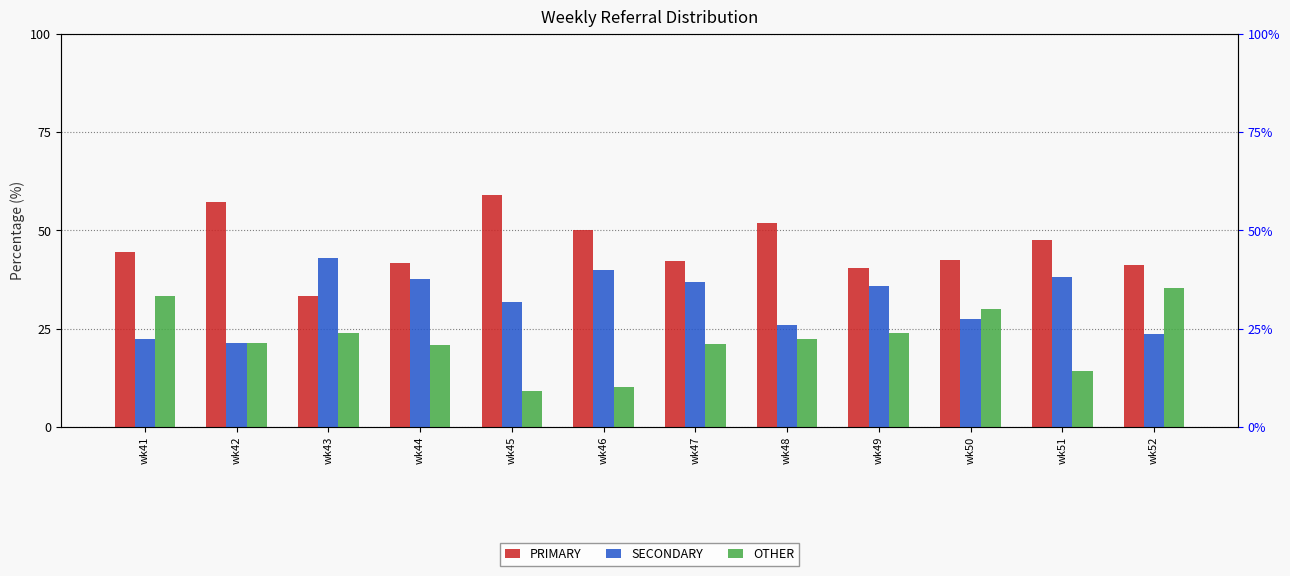

At wk46, list the series in order from smallest to largest.

OTHER, SECONDARY, PRIMARY